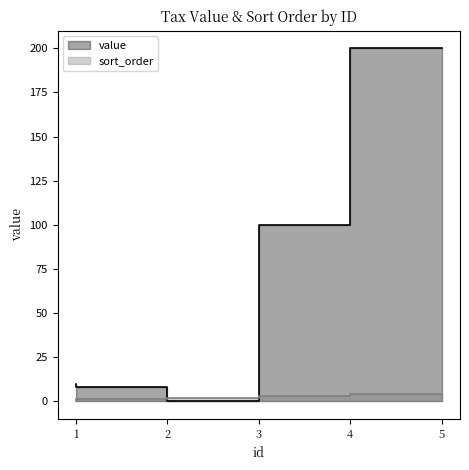

At how many categories does at least one series exceed 85?

2